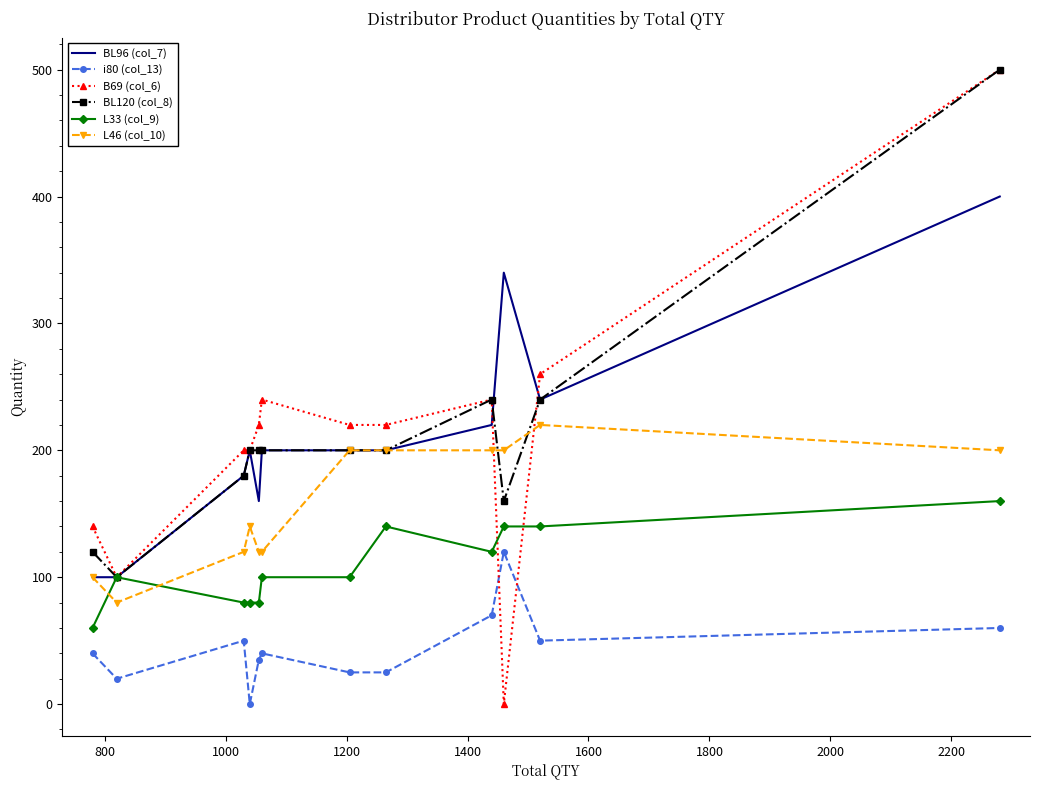

True or false: L46 (col_10) and i80 (col_13) cross at least once.

False